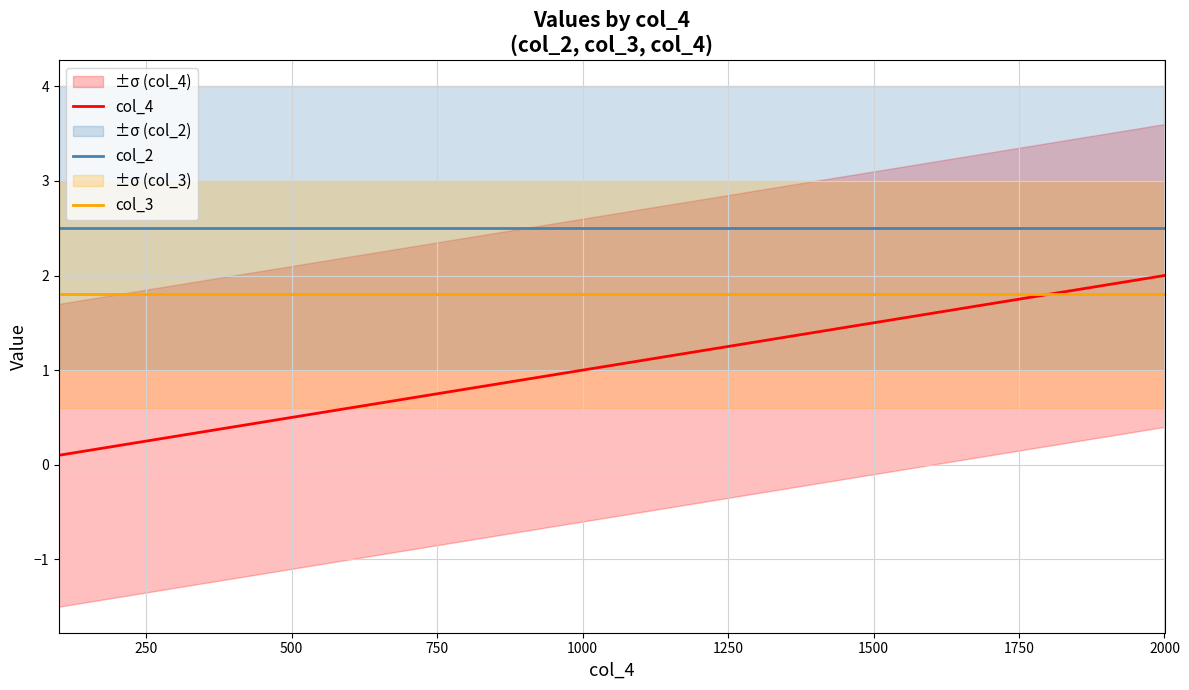

Count the number of data series in this chart.

3